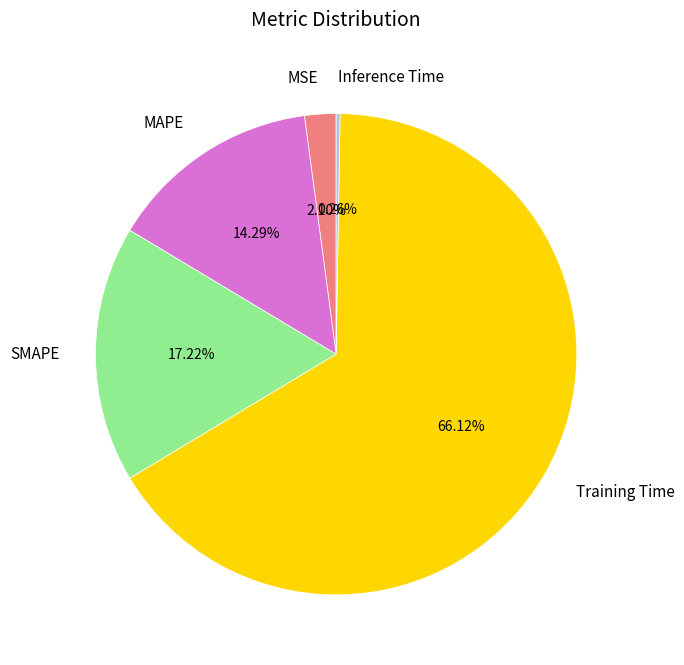

Which slice is the largest?

Training Time